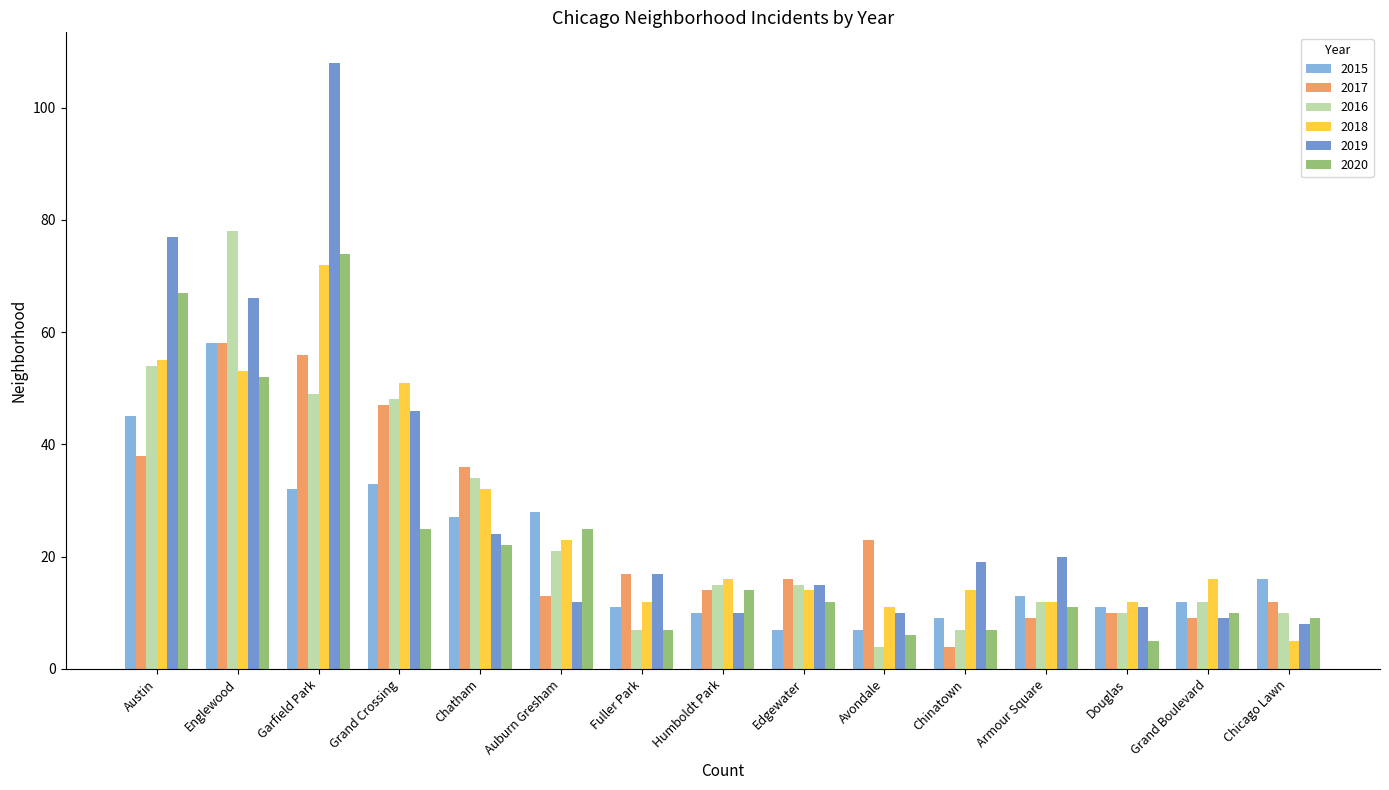

What position from the right is Chinatown?

5